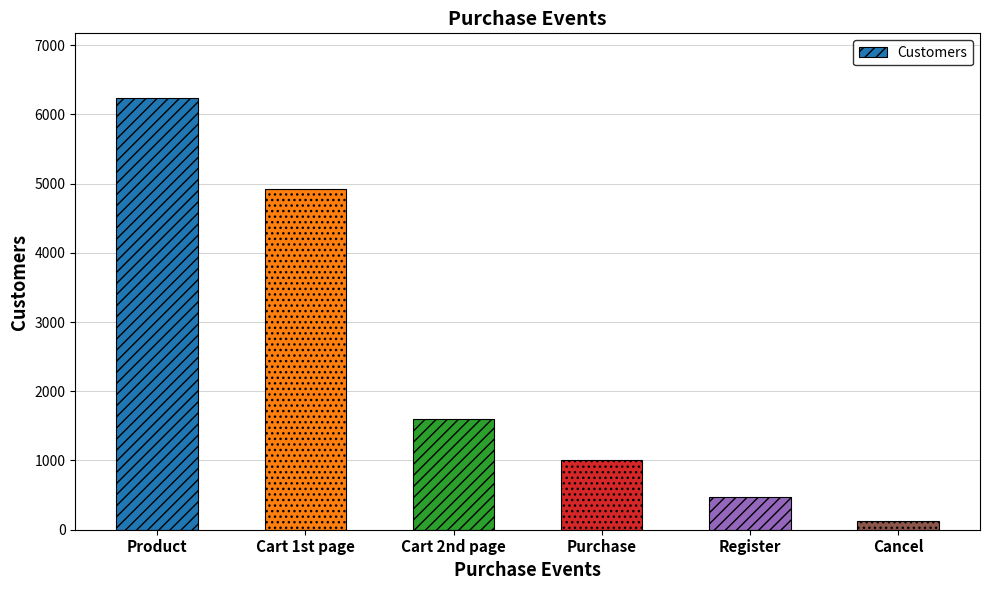

Does the chart contain any negative values?

No